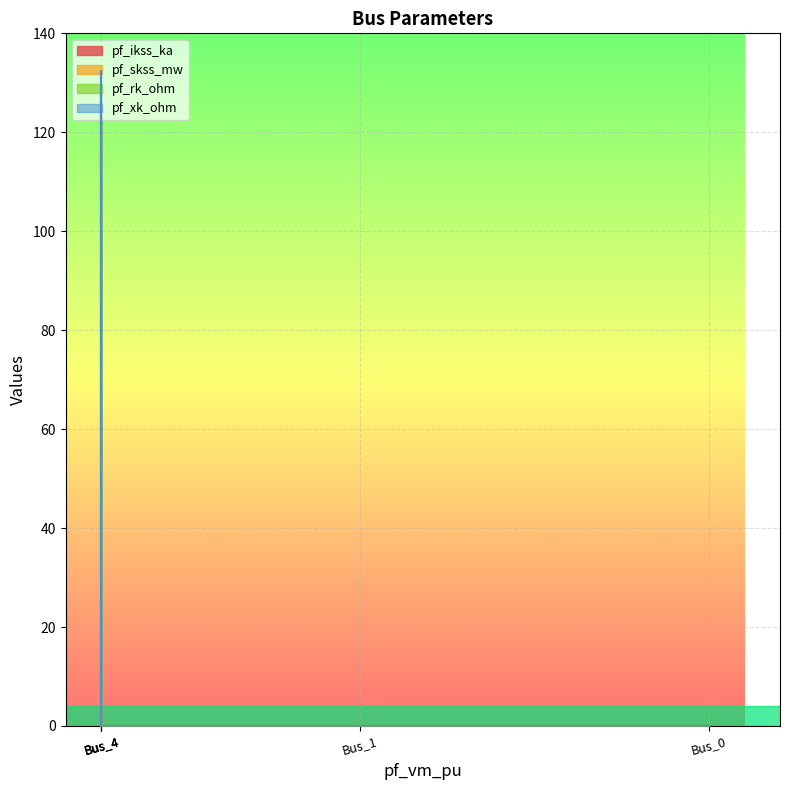

At which label does pf_skss_mw reach its minimum?

Bus_0